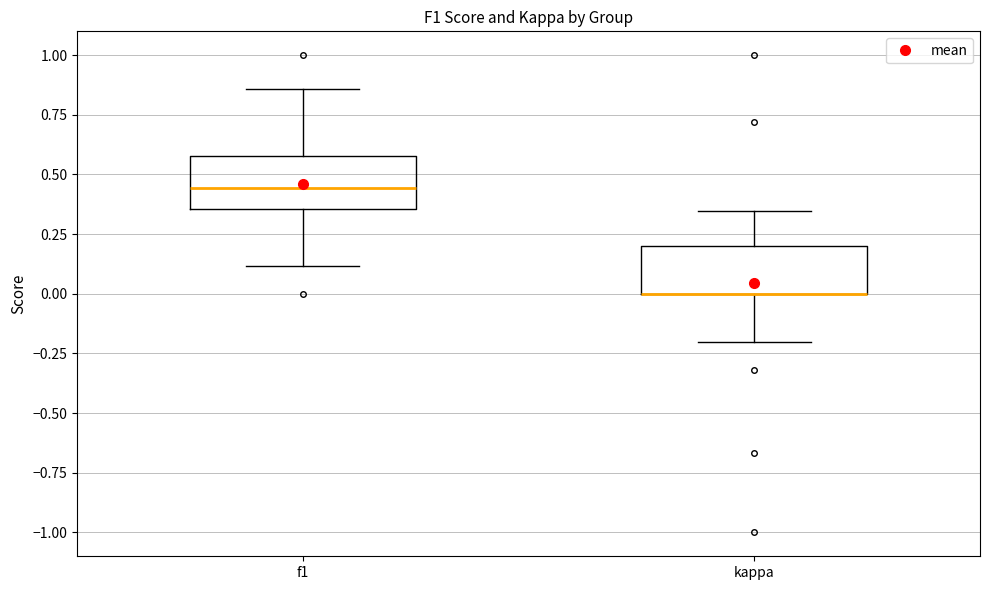

Reading left to right, transcribe this box plot: for each box, give where its median line is, the range the box spans, and where its two whiskers end, as read against the y-axis. The values are not printed on the chart, so give them approximately, as read against the axis.

f1: median 0.45, box 0.35 to 0.60, whiskers 0.10 to 0.85
kappa: median 0.00 (drawn on the box's lower edge), box 0.00 to 0.20, whiskers -0.20 to 0.35